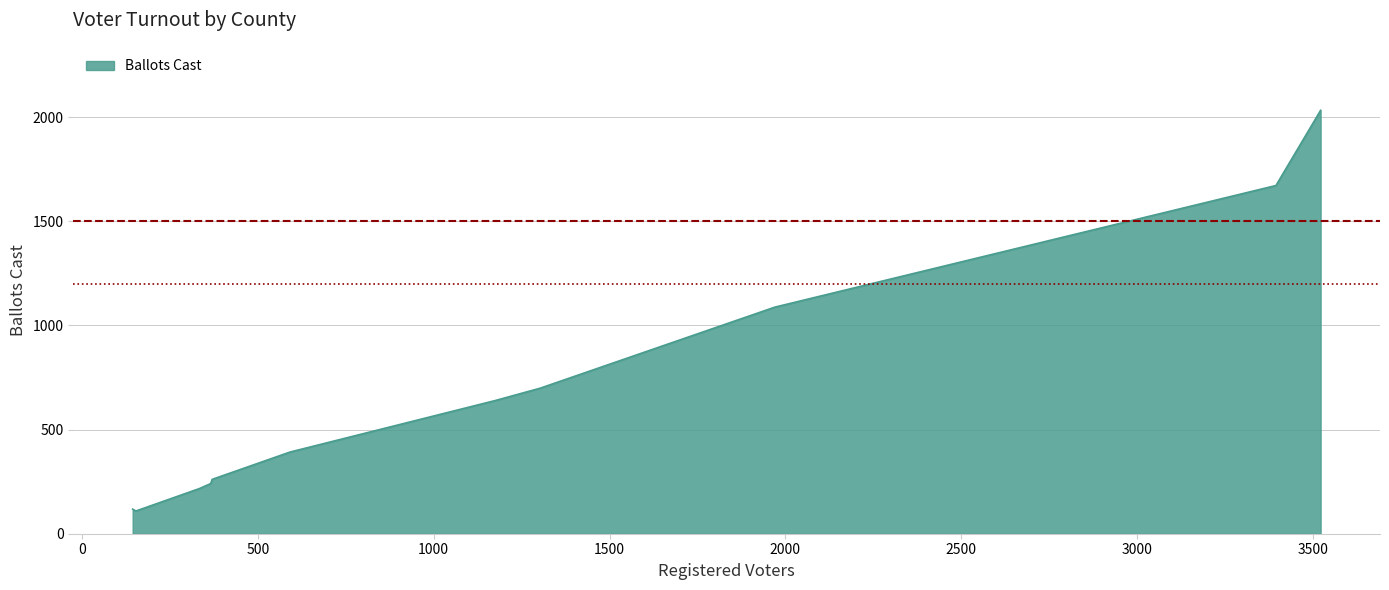

How many distinct data groups are displayed?

1